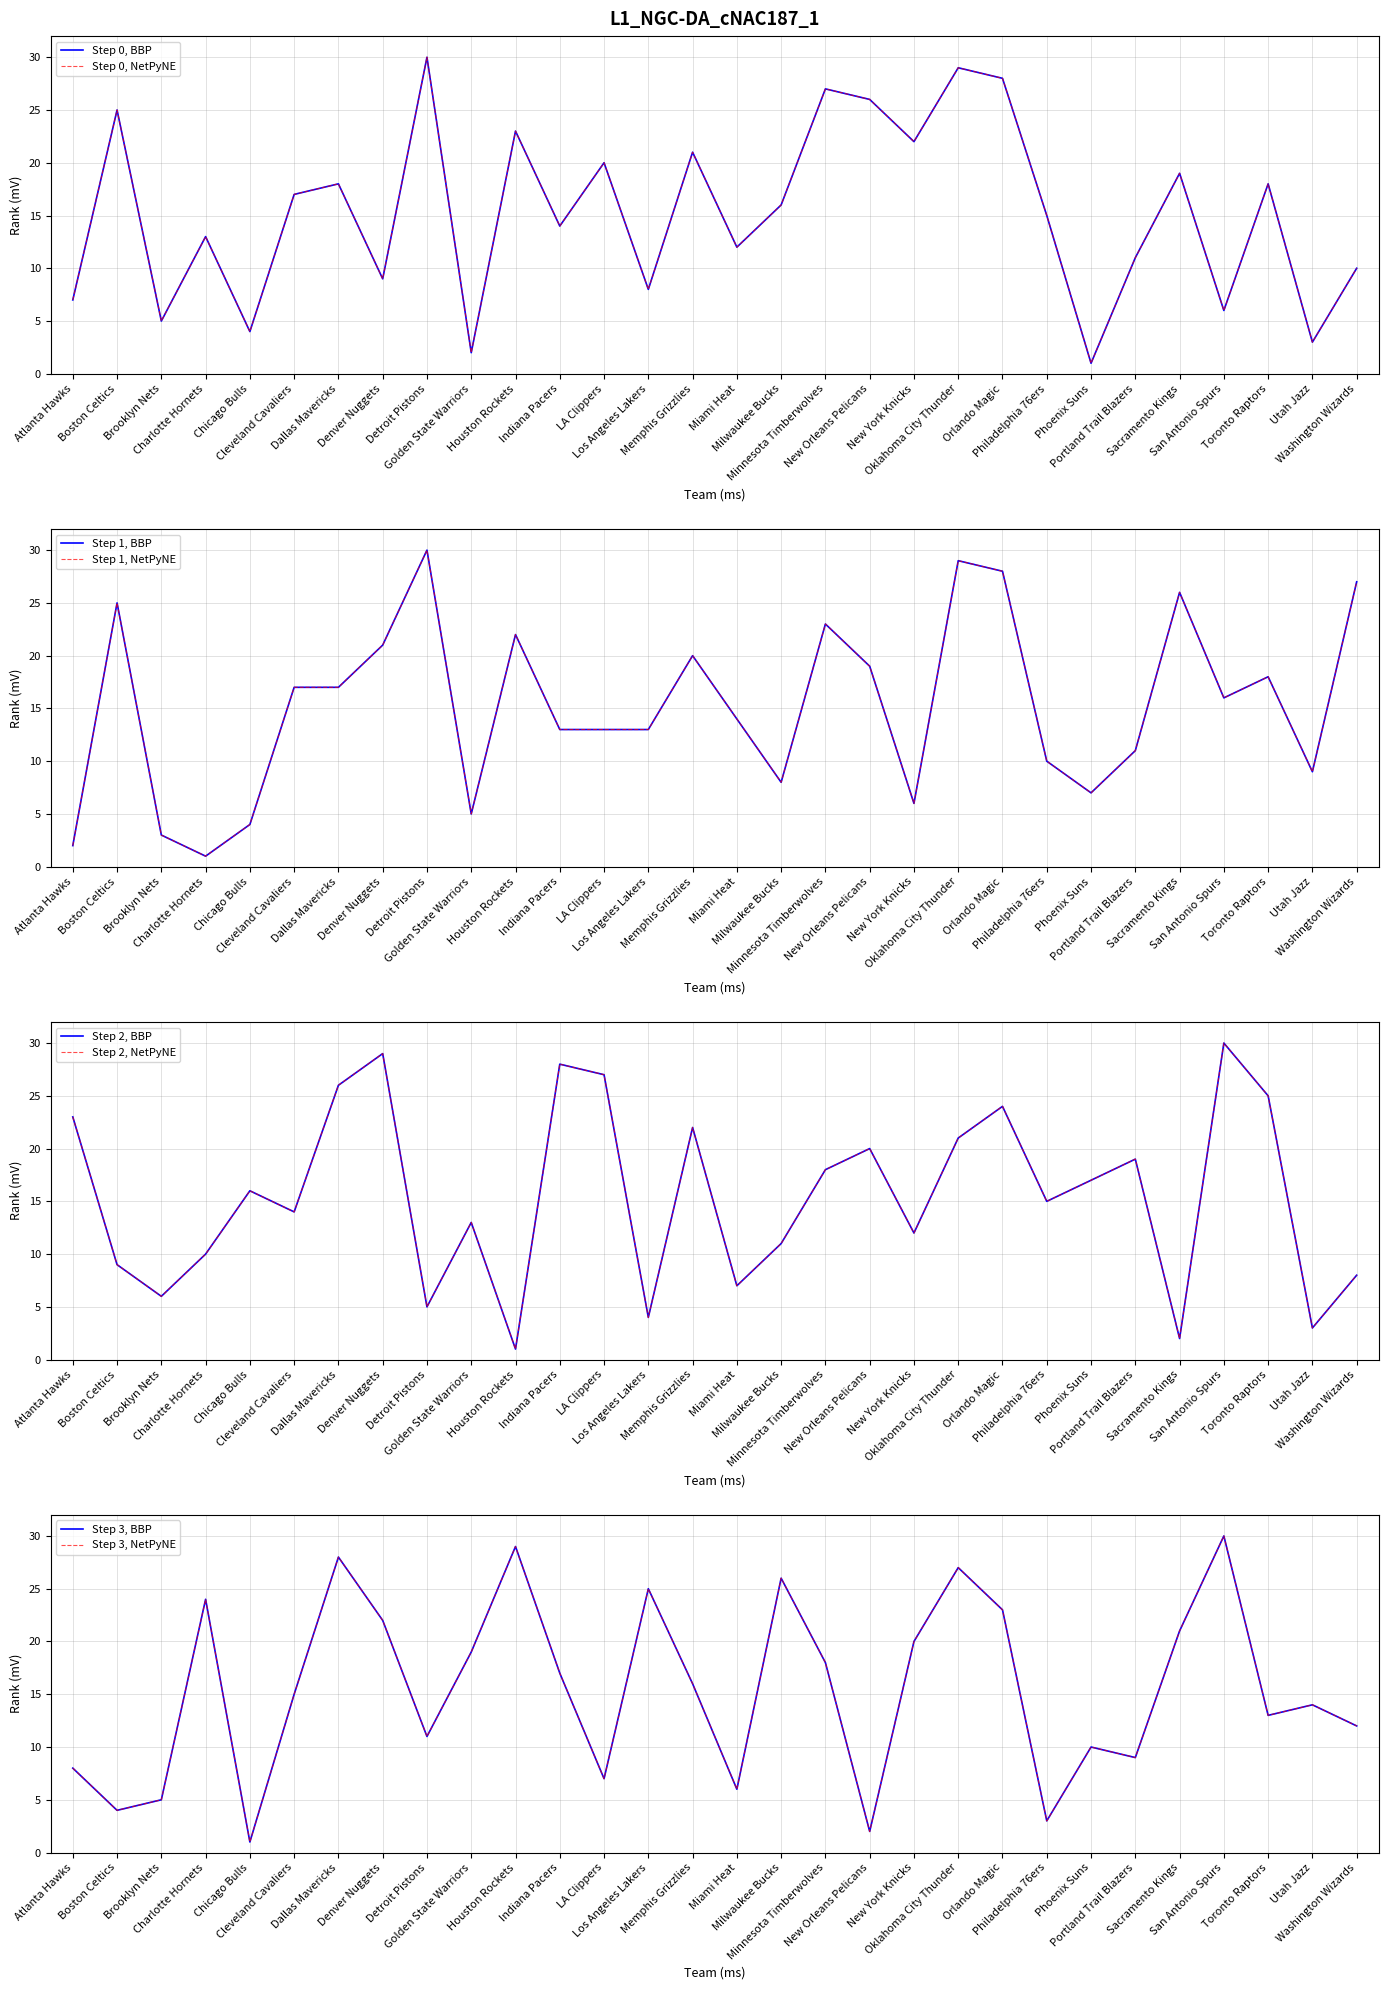

What is the difference between the maximum and minimum values in the FT_PCT_RANK series?

29